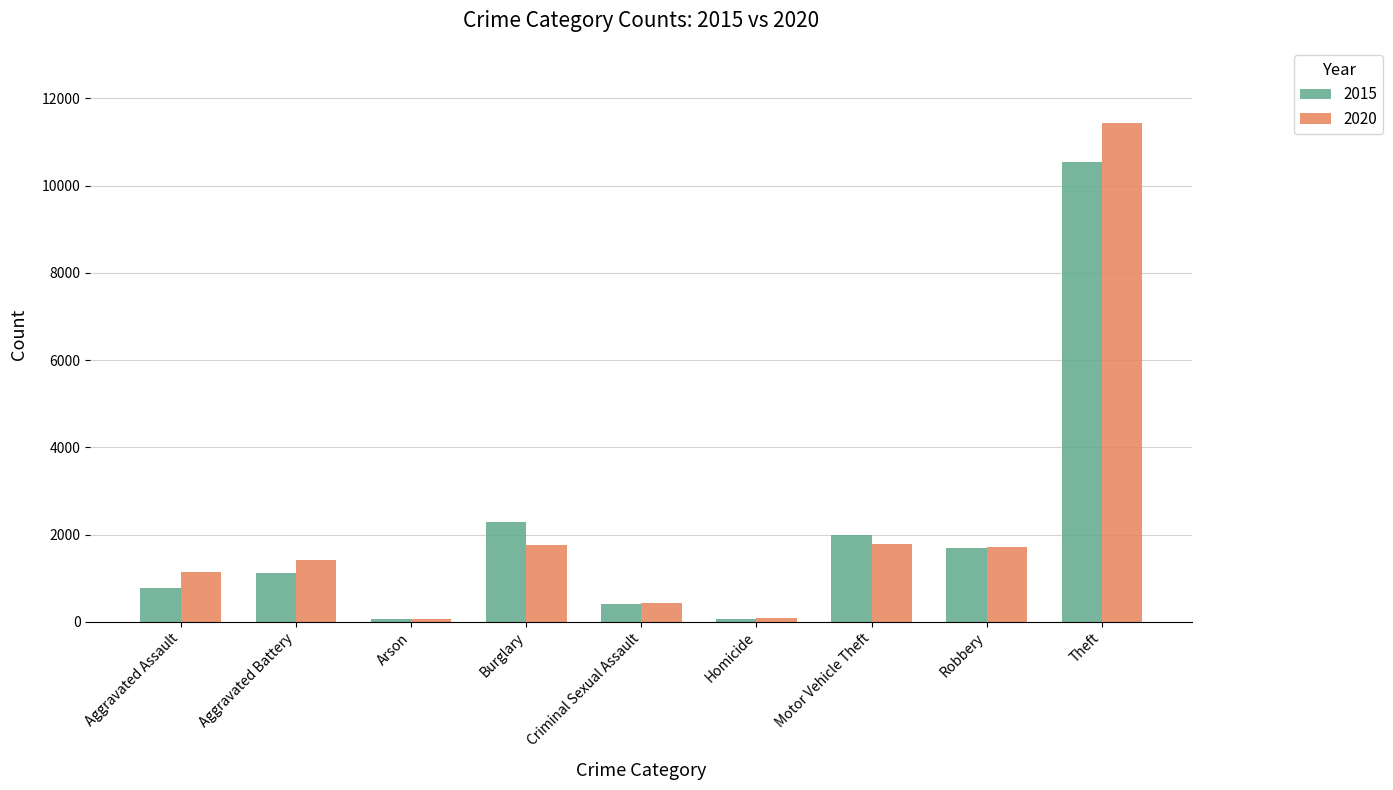

Which series has the largest range (max minus min)?

2020